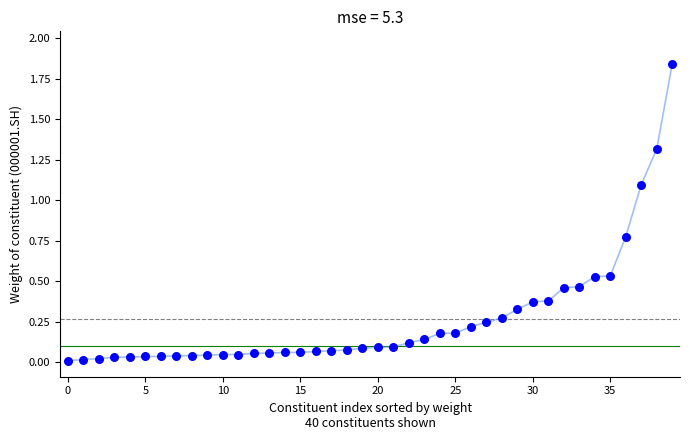

How many points are shown in the scatter plot?

40